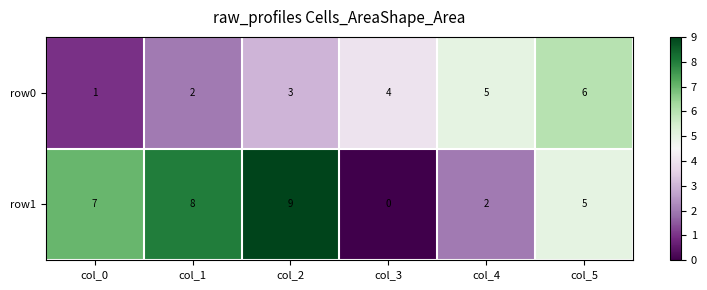

What is the sum of the row1 values at col_1 and col_2?

17